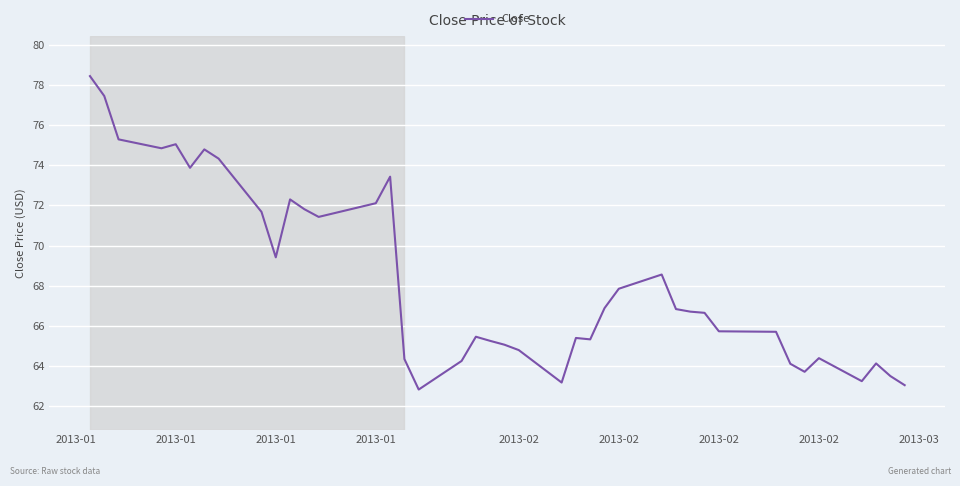

Is this an area chart (filled region under the line)?

No